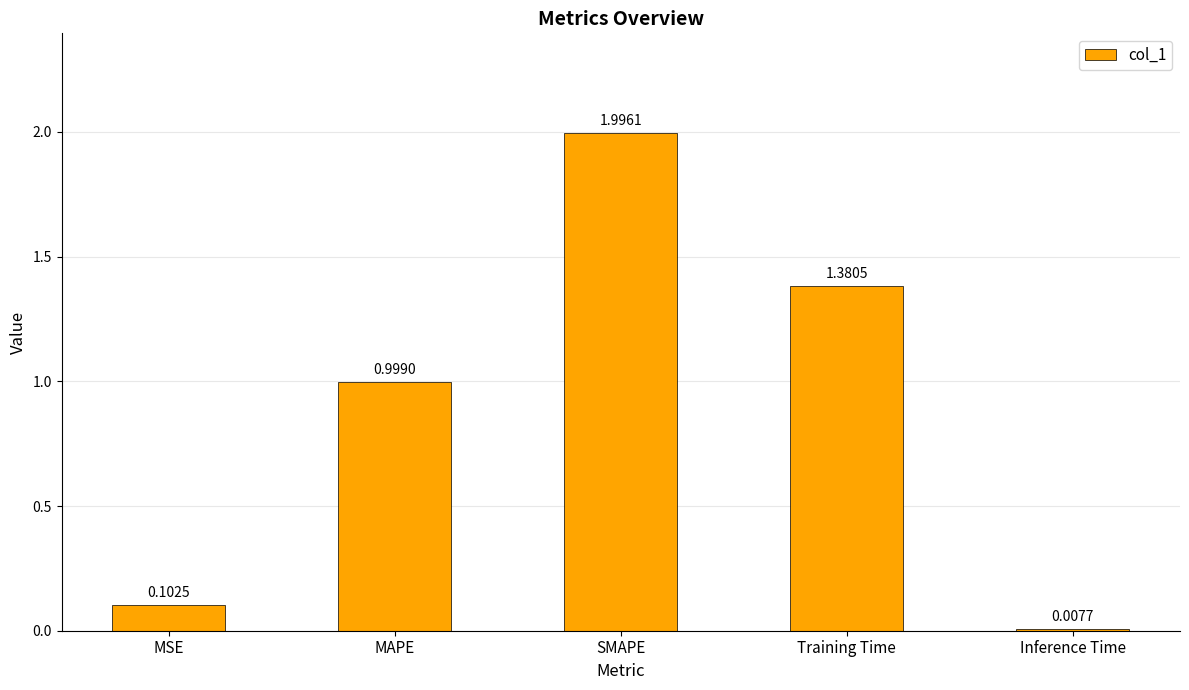

What is the maximum value shown in the chart?

2.0